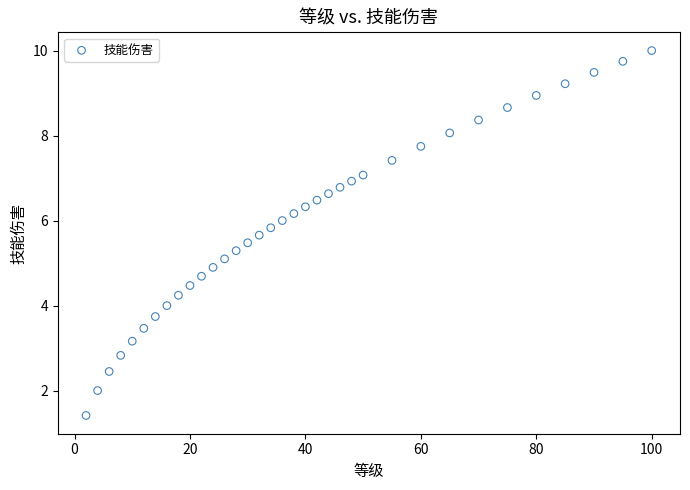

What is the range of X values (max minus min)?

98.0